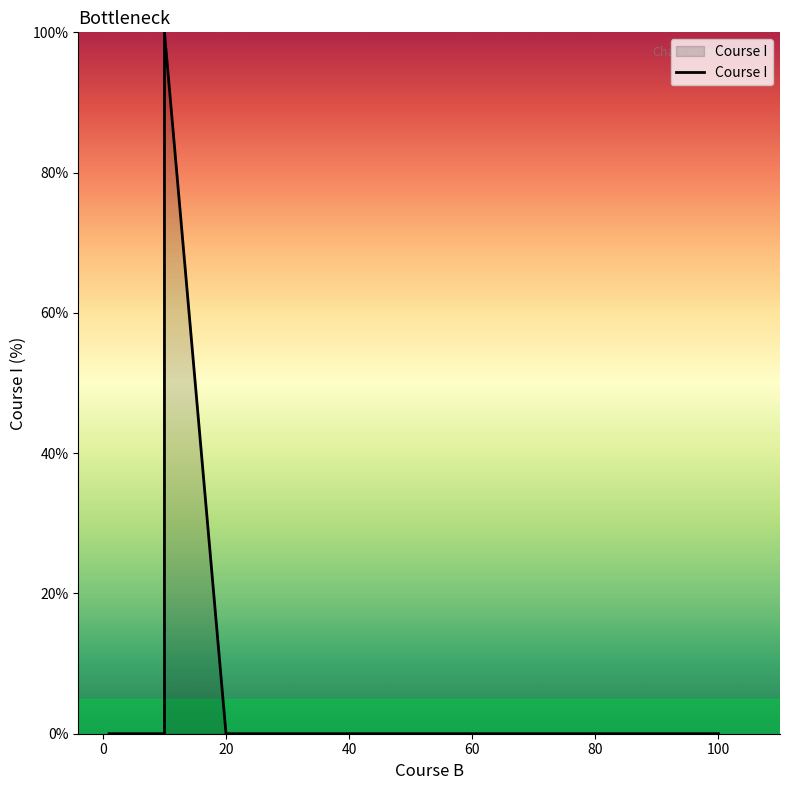

What is the sum of all values?

100